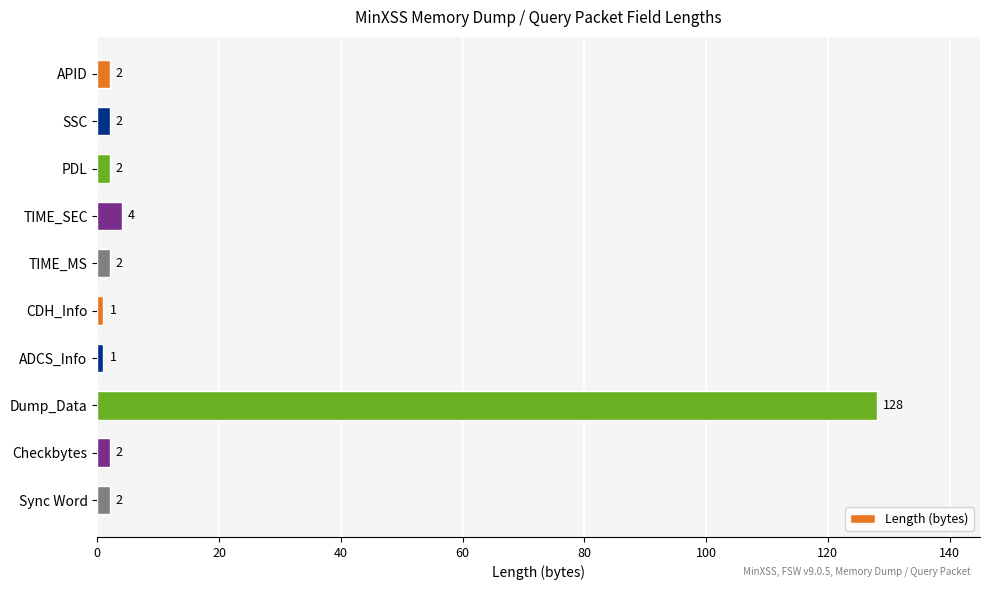

The value at Checkbytes is 2. True or false?

True